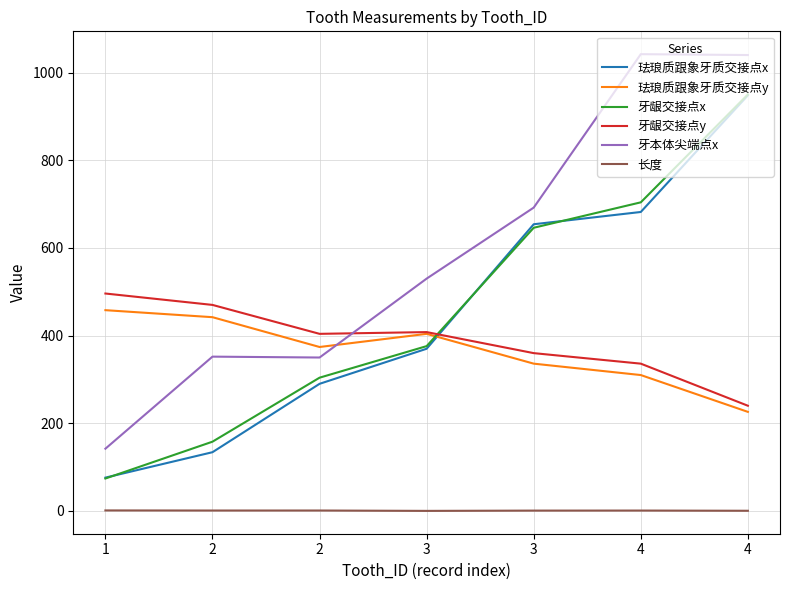

Where is 牙本体尖端点x nearest to the value 592?

3